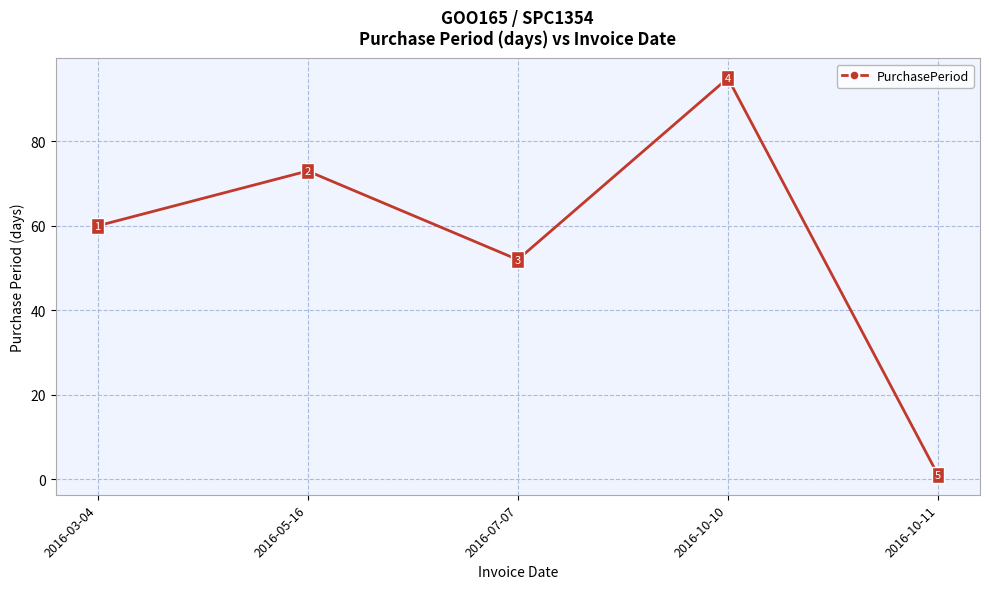

What is the sum of all values?

281